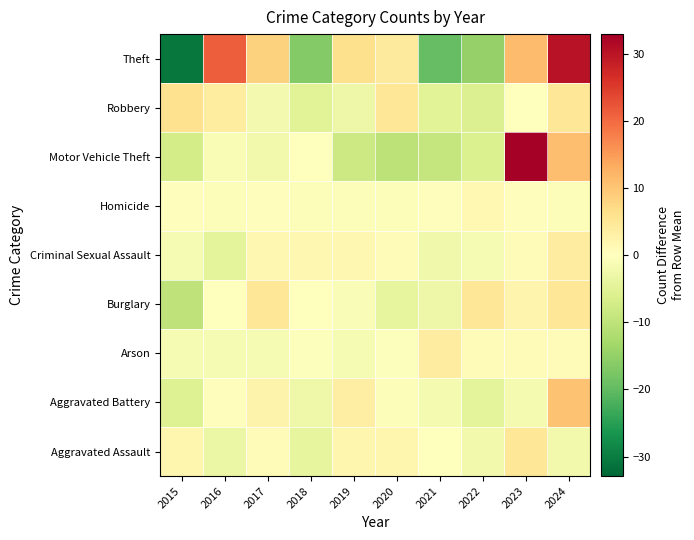

Count the number of data series in this chart.

9